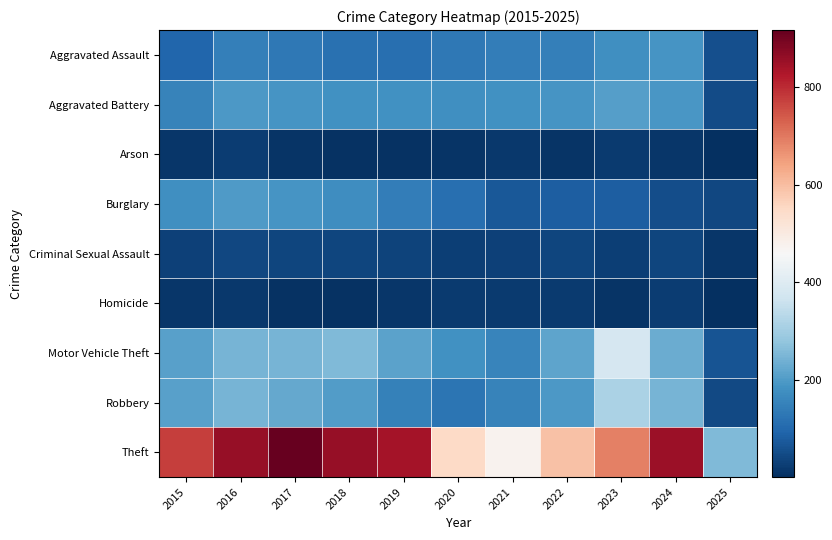

Reading left to right, what are all the values shown in this chart?

Aggravated Assault: 2015=95	2016=146	2017=131	2018=119	2019=113	2020=131	2021=142	2022=146	2023=177	2024=191	2025=59
Aggravated Battery: 2015=154	2016=196	2017=191	2018=183	2019=182	2020=180	2021=182	2022=190	2023=209	2024=194	2025=51
Arson: 2015=15	2016=25	2017=12	2018=8	2019=6	2020=12	2021=17	2022=11	2023=21	2024=14	2025=2
Burglary: 2015=178	2016=201	2017=189	2018=176	2019=143	2020=115	2021=71	2022=82	2023=82	2024=52	2025=42
Criminal Sexual Assault: 2015=31	2016=42	2017=39	2018=38	2019=37	2020=28	2021=31	2022=40	2023=27	2024=40	2025=15
Homicide: 2015=13	2016=18	2017=8	2018=8	2019=14	2020=22	2021=20	2022=21	2023=12	2024=24	2025=3
Motor Vehicle Theft: 2015=211	2016=245	2017=247	2018=256	2019=216	2020=184	2021=156	2022=219	2023=384	2024=234	2025=63
Robbery: 2015=212	2016=247	2017=224	2018=204	2019=150	2020=124	2021=153	2022=198	2023=316	2024=248	2025=48
Theft: 2015=774	2016=858	2017=916	2018=856	2019=841	2020=550	2021=474	2022=592	2023=689	2024=849	2025=257